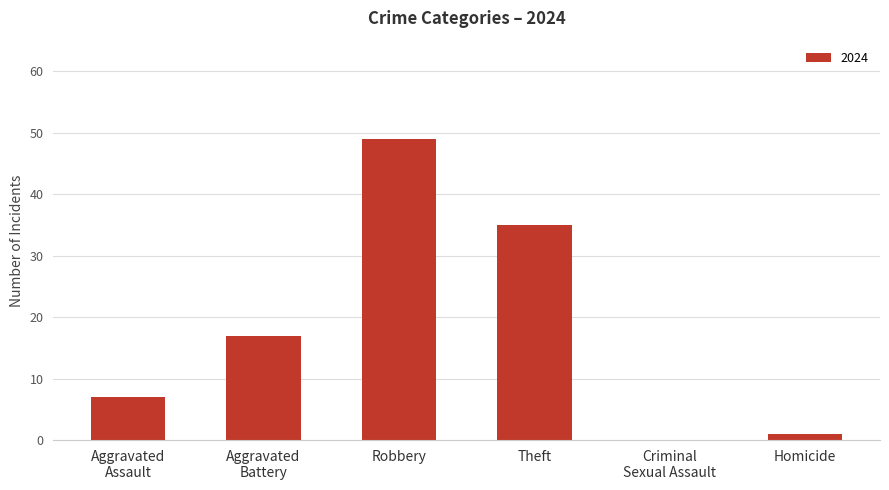

What is the sum of all values?

109